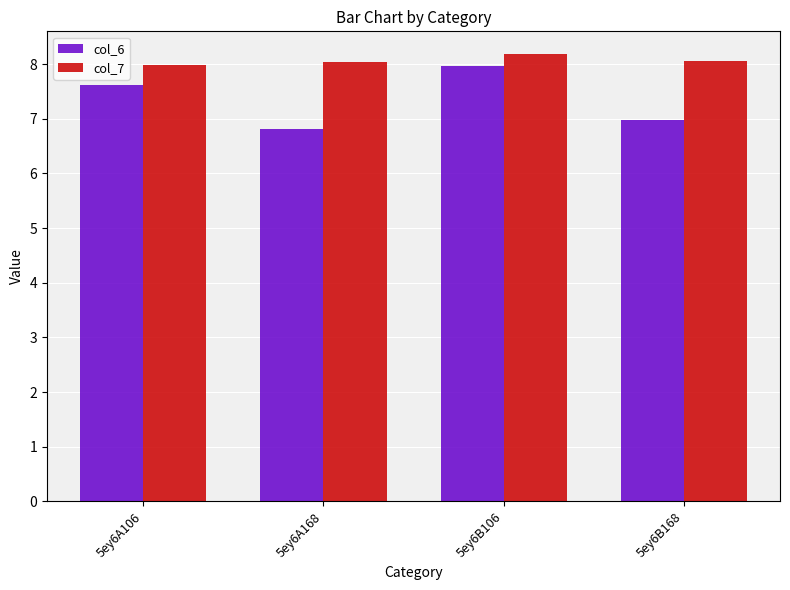

The value of col_6 at 5ey6A106 is 7.6. True or false?

True